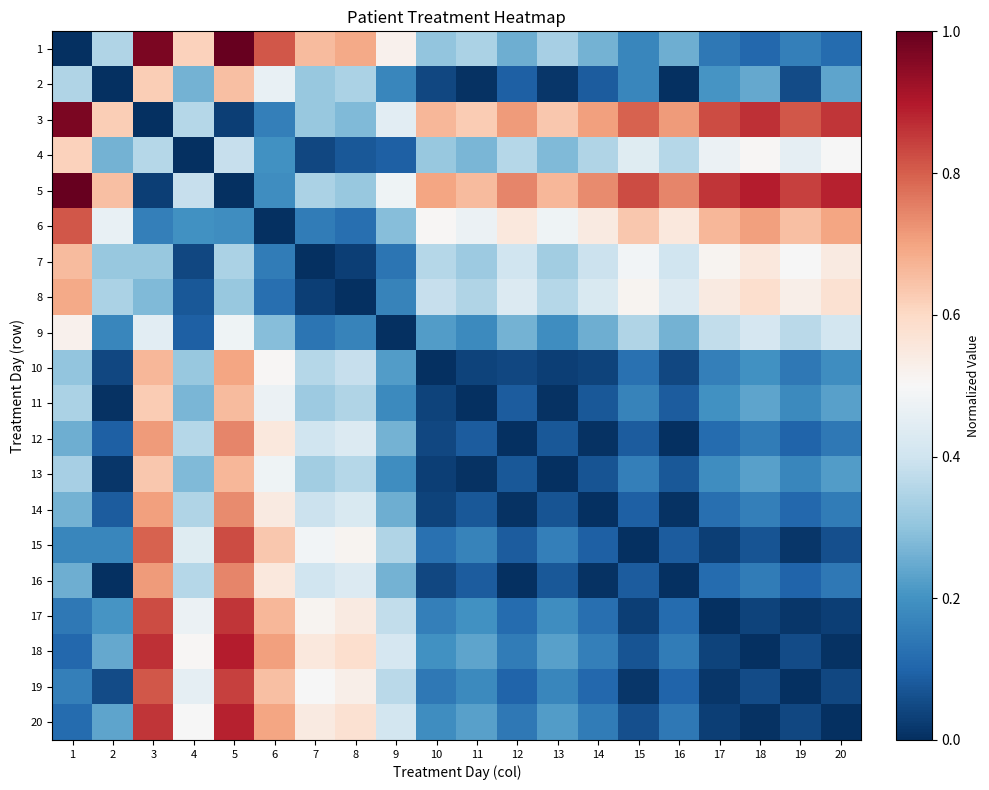

Between 10 and 6, which is larger?

6